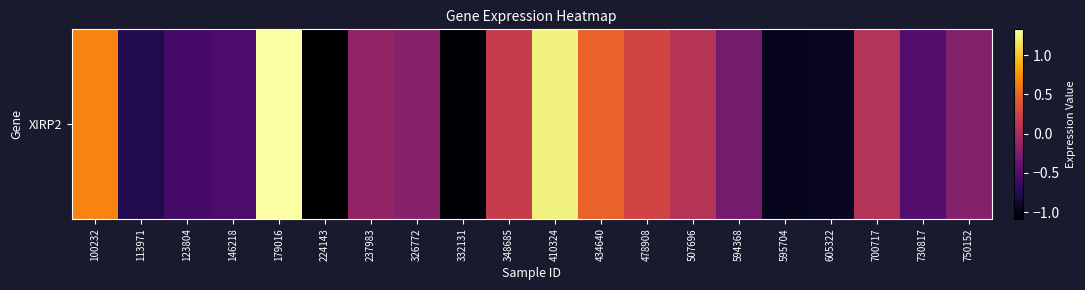

Reading left to right, extract all data points from this chart.

100232=0.7	113971=-0.8	123804=-0.6	146218=-0.5	179016=1.3	224143=-1.1	237983=-0.1	326772=-0.2	332131=-1.0	348685=0.2	410324=1.2	434640=0.5	478908=0.3	507696=0.1	594368=-0.3	595704=-1.0	605322=-0.9	700717=0.1	730817=-0.5	750152=-0.2